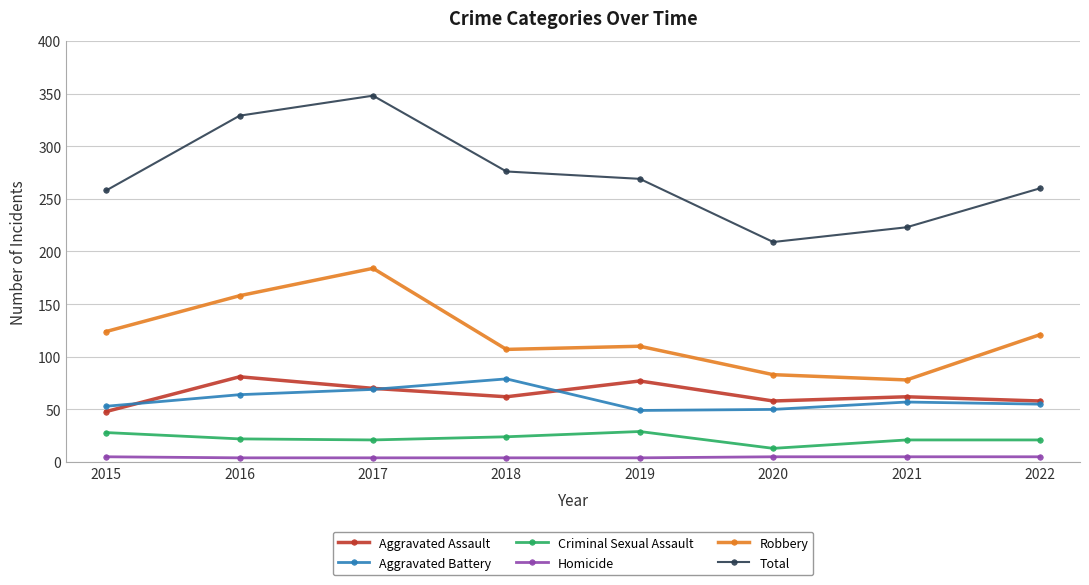

Where is the first local maximum for Total?

2017